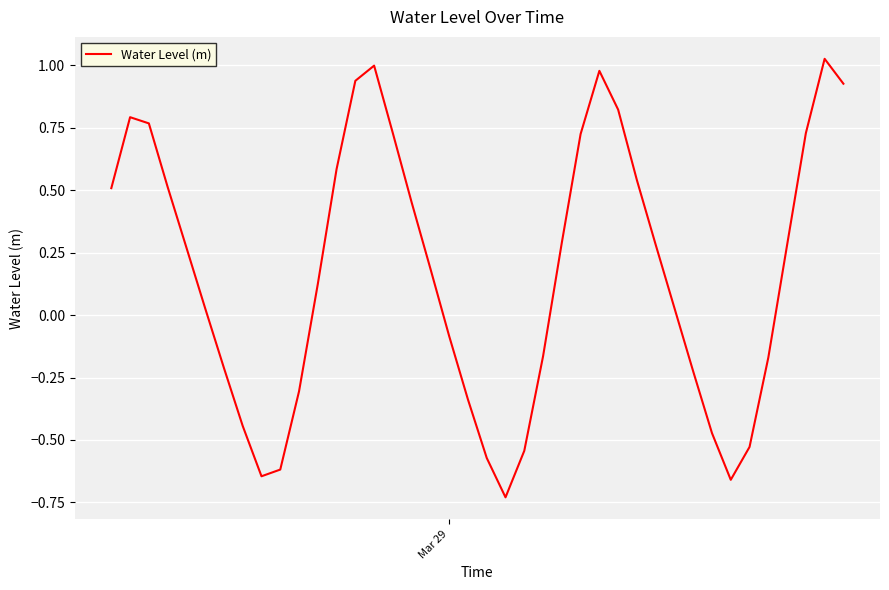

How many values are above zero?

24